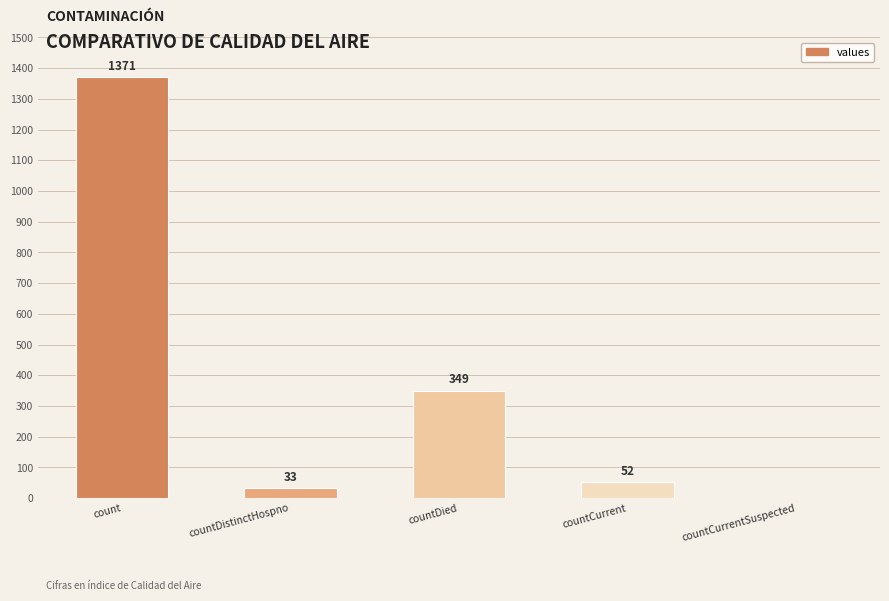

Count the number of data series in this chart.

1